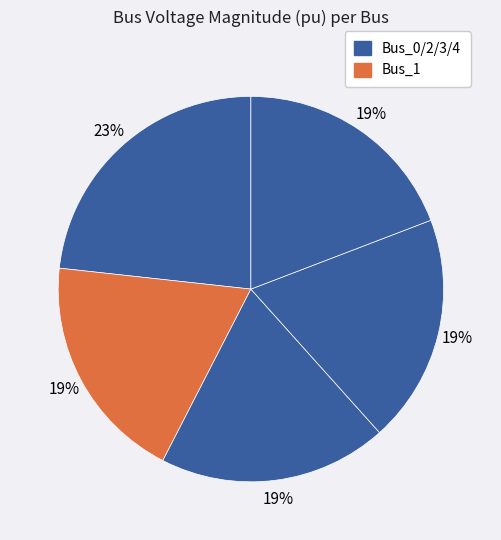

Count the number of slices in the pie.

5